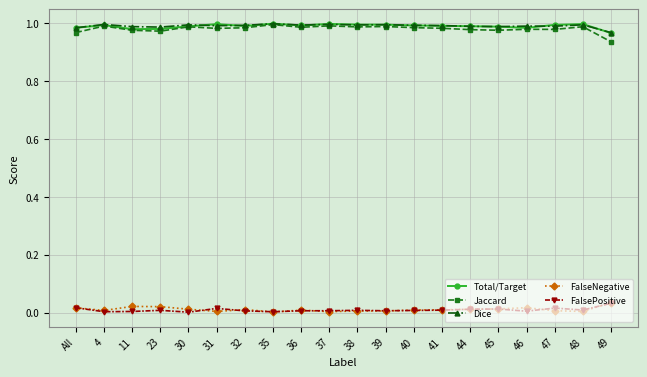

Is it true that Jaccard equals 1.3 at 31?

False